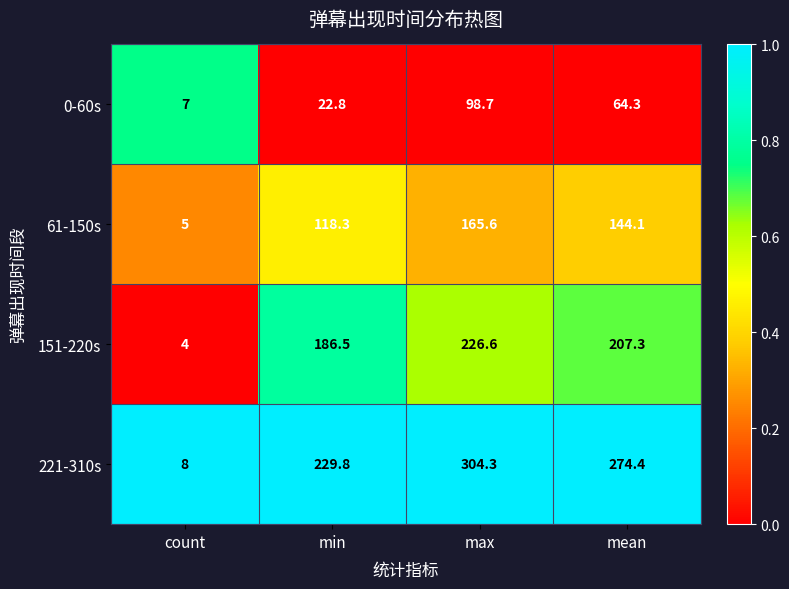

What value does the 221-310s series have at mean?

274.4